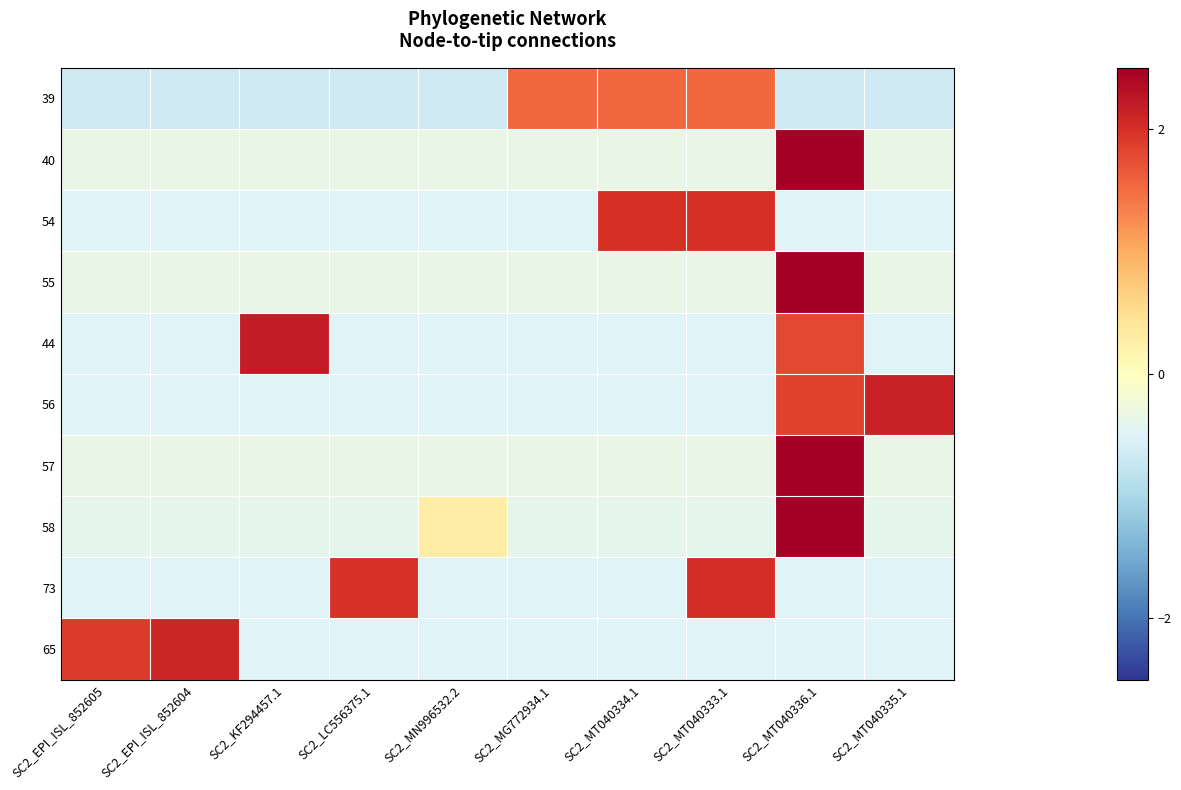

What is the total value across all series at SC2_EPI_ISL_852605?

-2.1